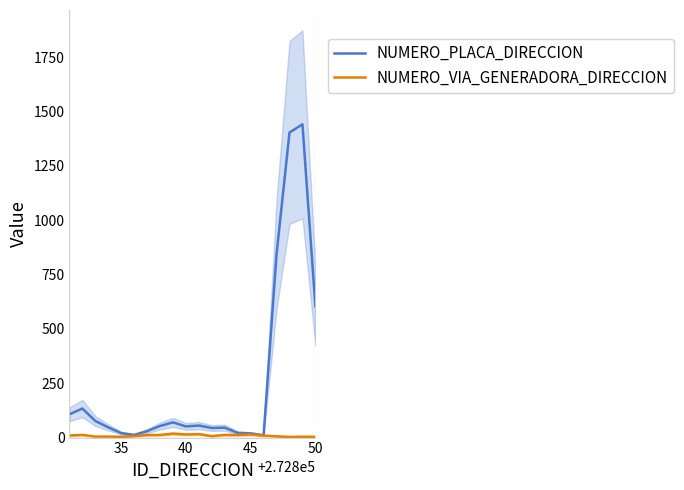

Is it true that NUMERO_PLACA_DIRECCION equals 6.5 at 13?

False